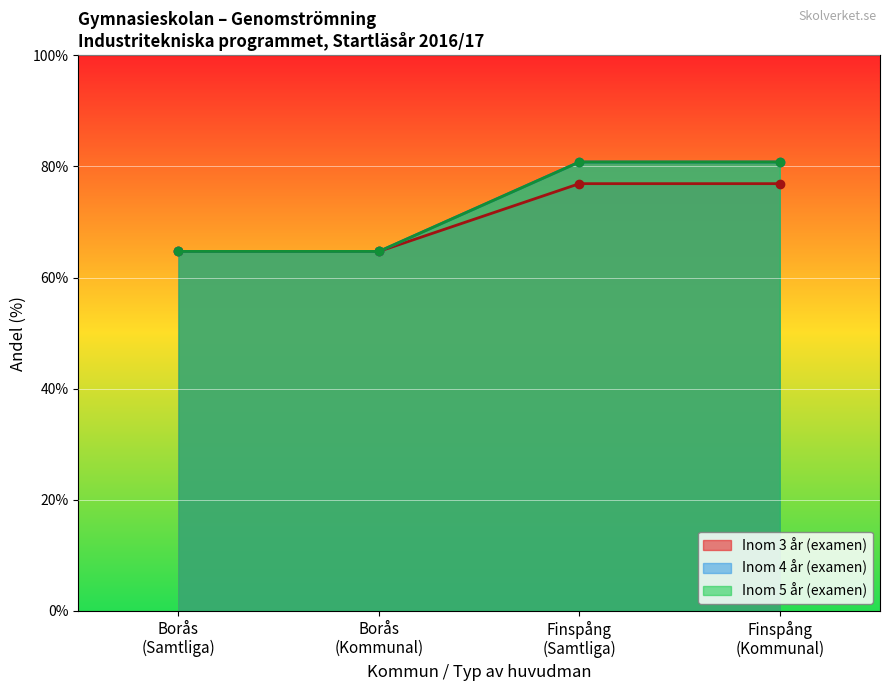

How many values in the Inom 4 år (examen) series are below 76?

2